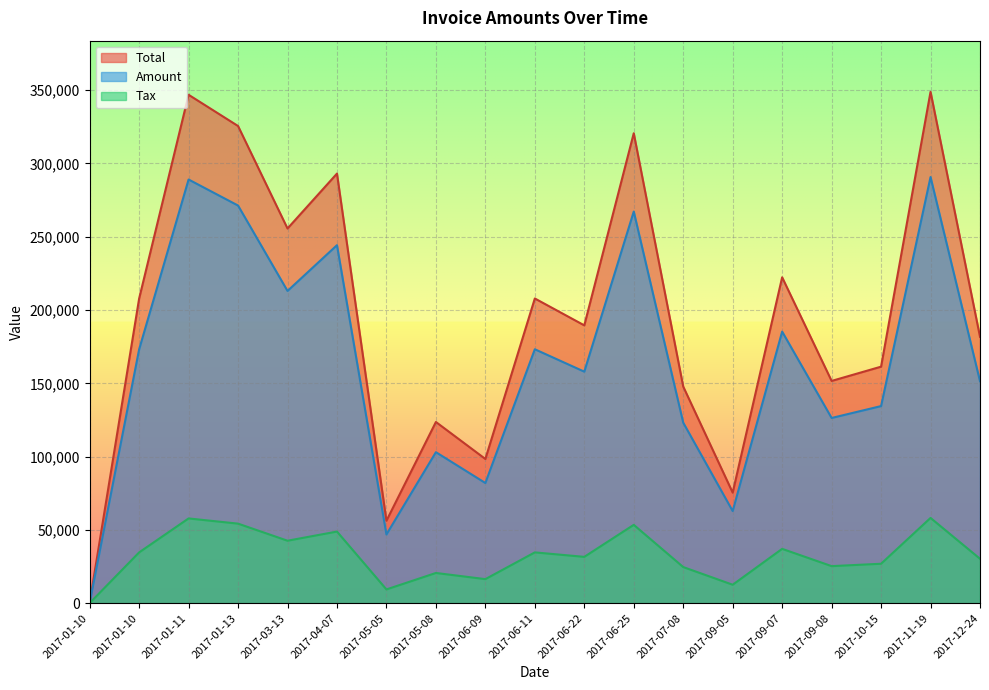

In Total, how many points are higher than both neighbors (excluding endpoints)?

7